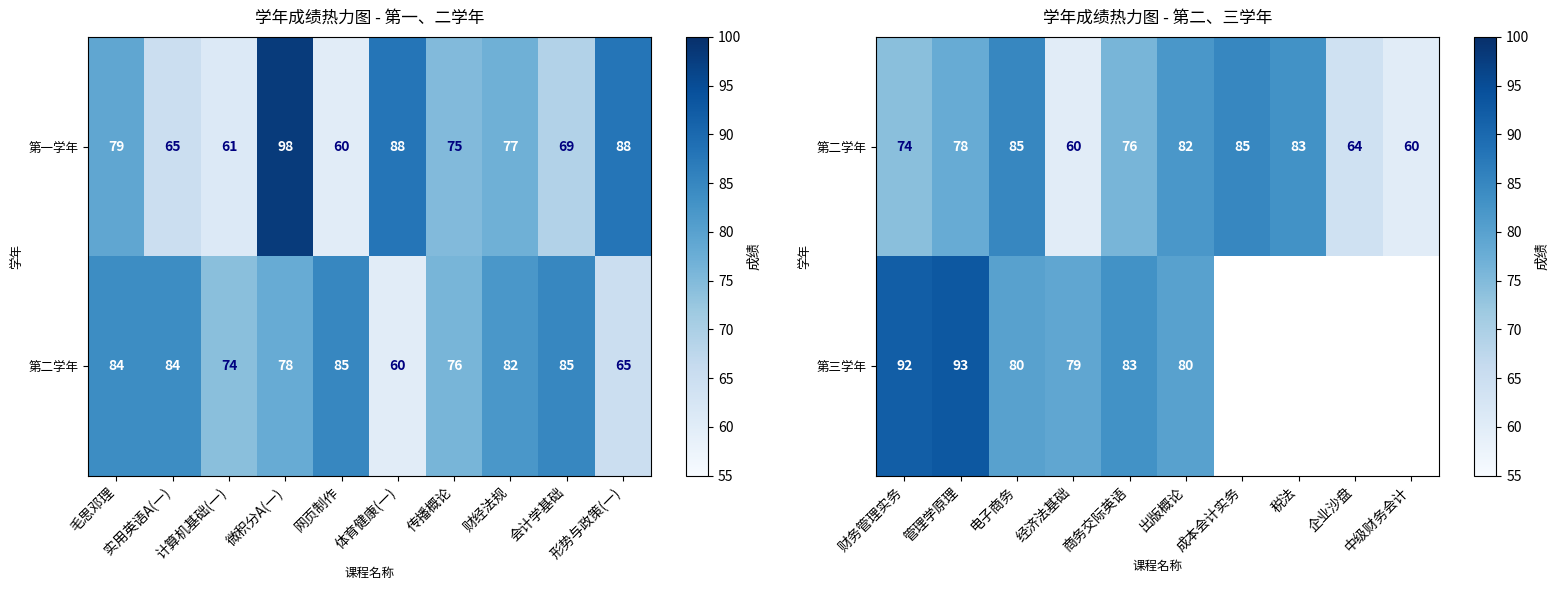

What is the maximum value for 第一学年?

98